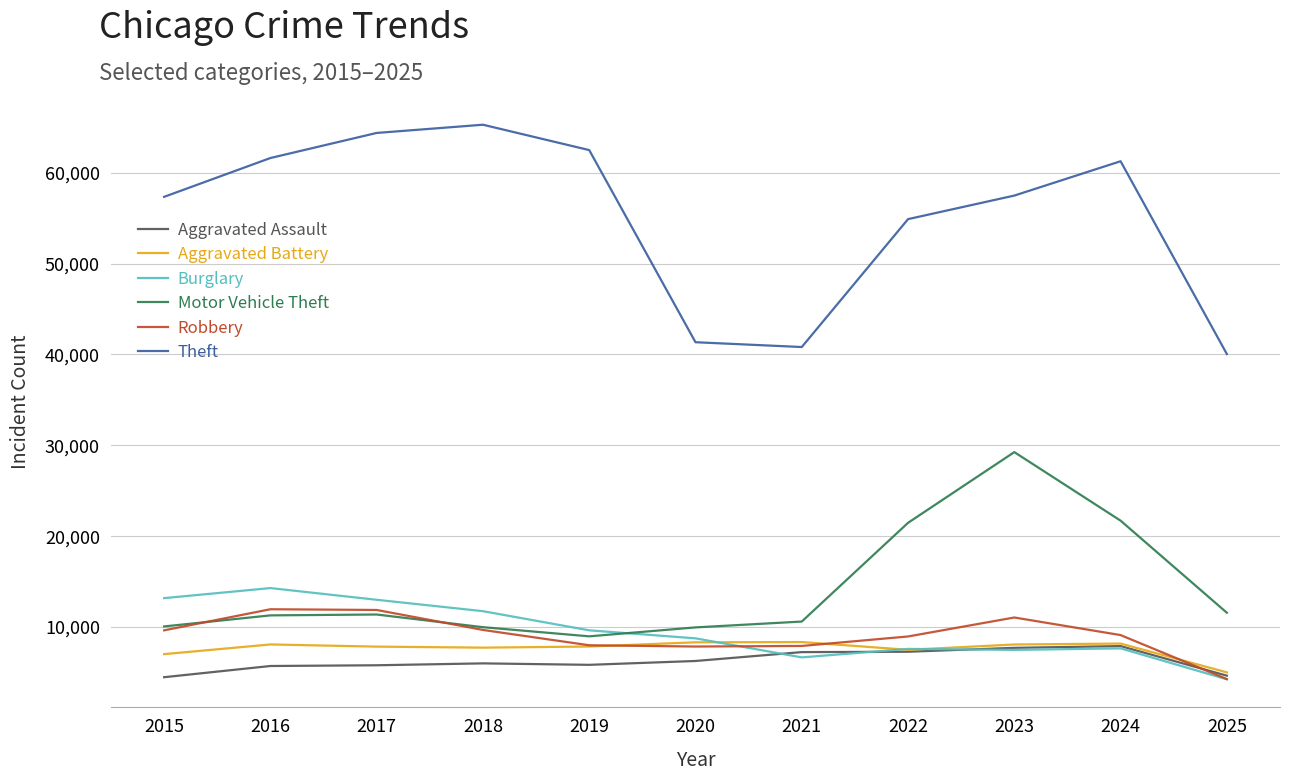

Which series has the largest range (max minus min)?

Theft